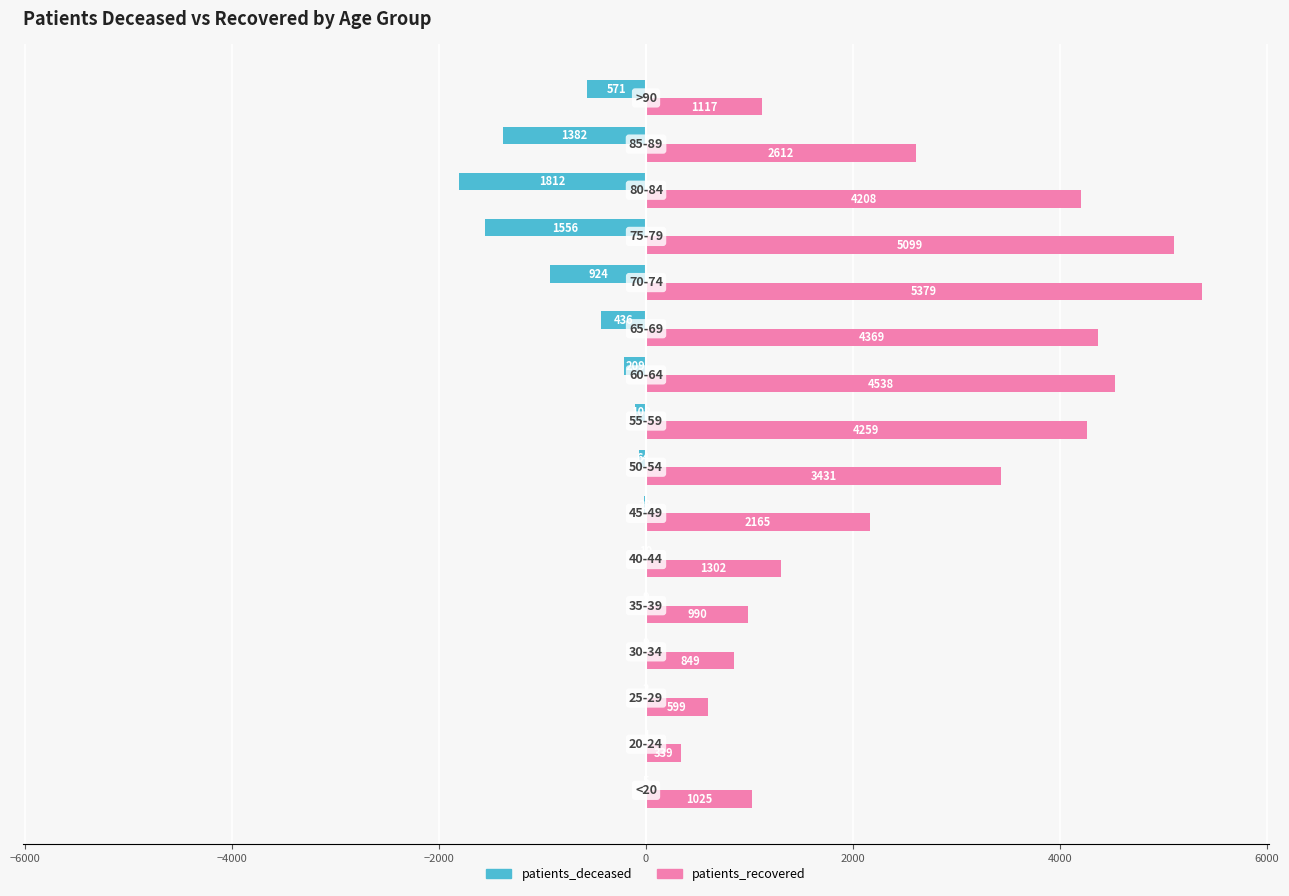

Which series has the largest total across all categories?

patients_recovered